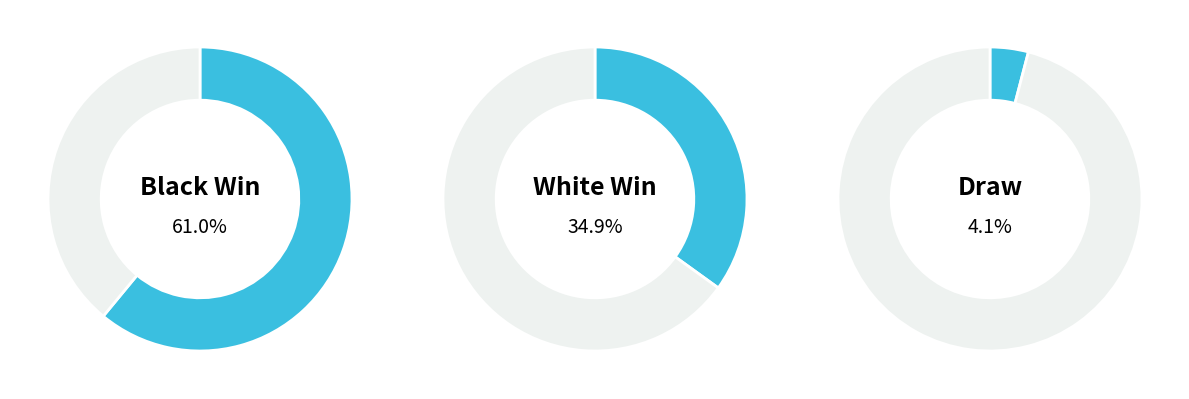

Which slice is the largest?

Black Win